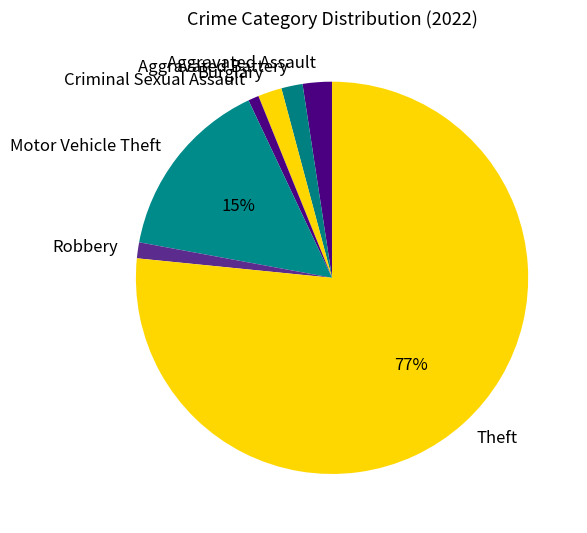

Do Motor Vehicle Theft and Aggravated Assault together represent more than half of the pie?

No